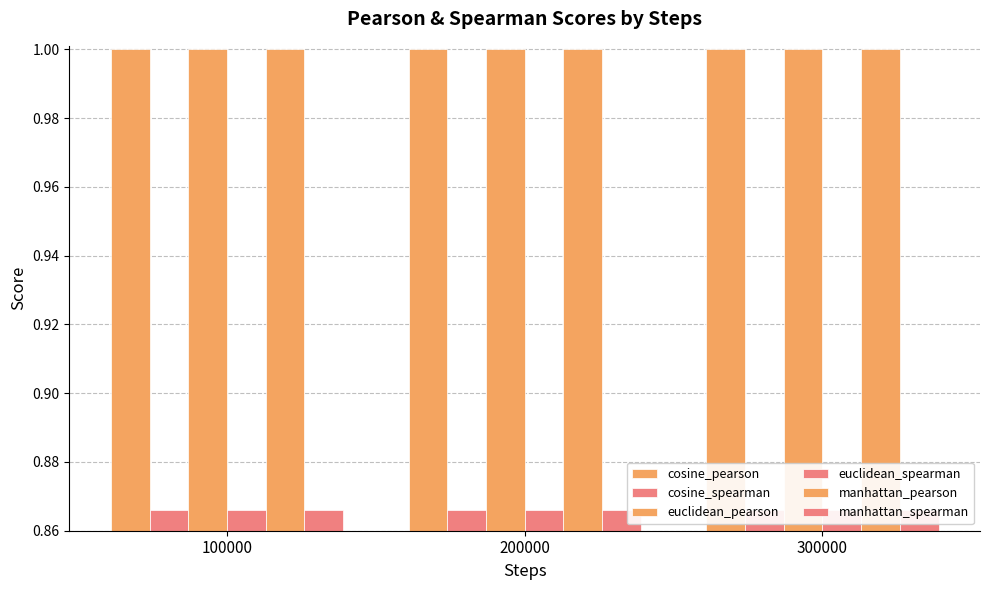

Rank the series by their maximum value, from lowest to highest.

manhattan_spearman, euclidean_spearman, cosine_spearman, manhattan_pearson, euclidean_pearson, cosine_pearson